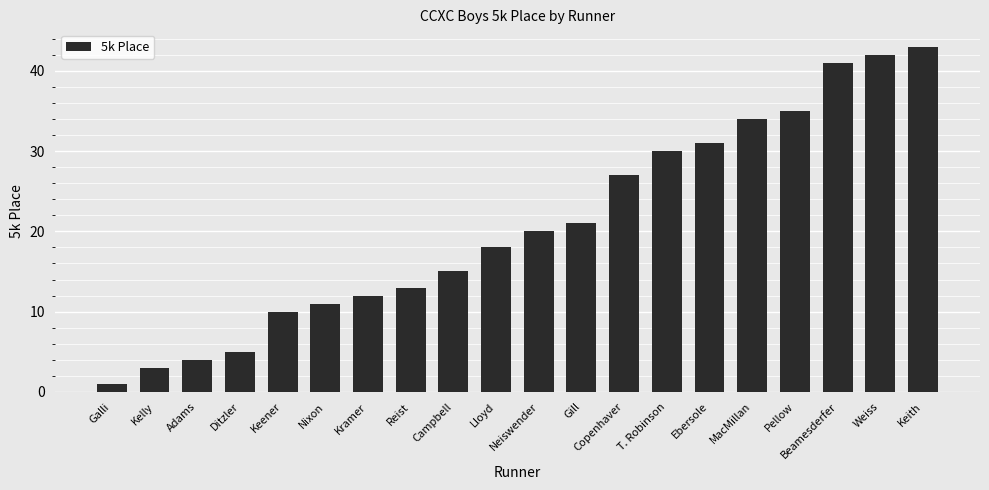

List the labels in order of value, smallest first.

Galli, Kelly, Adams, Ditzler, Keener, Nixon, Kramer, Reist, Campbell, Lloyd, Neiswender, Gill, Copenhaver, T. Robinson, Ebersole, MacMillan, Pellow, Beamesderfer, Weiss, Keith